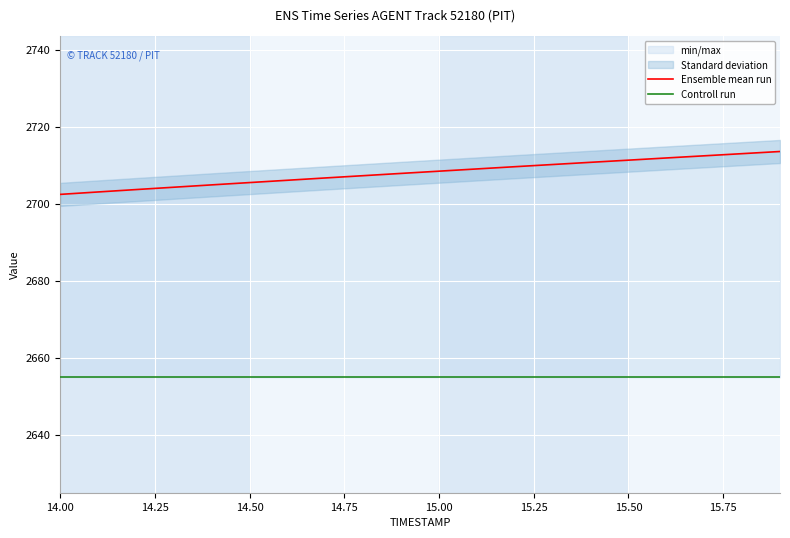

What is the greatest value displayed?

2713.5